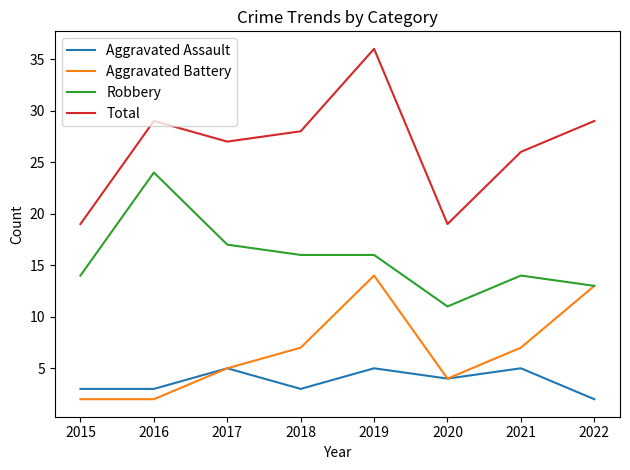

How many Aggravated Assault values are between 3 and 5?

7